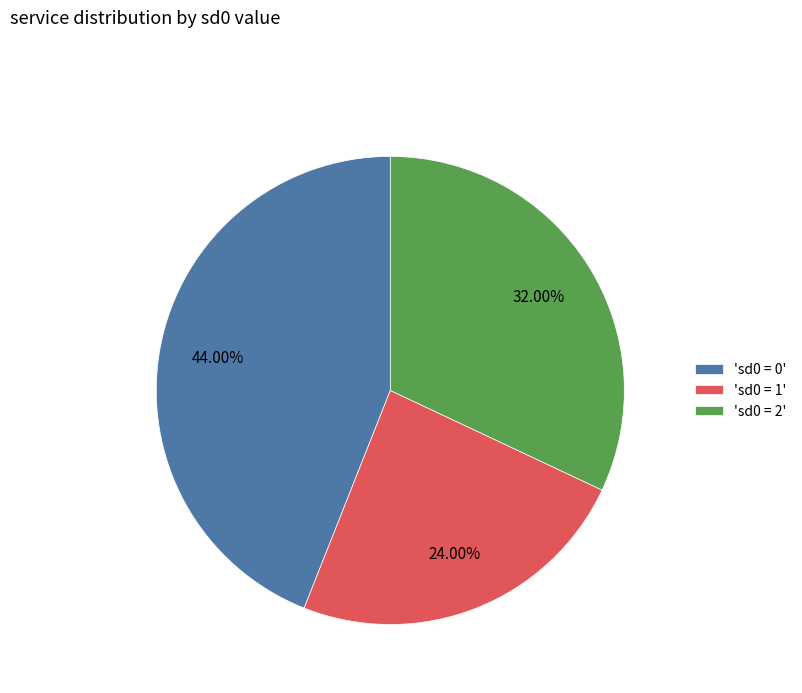

Is there a majority slice in this chart?

No